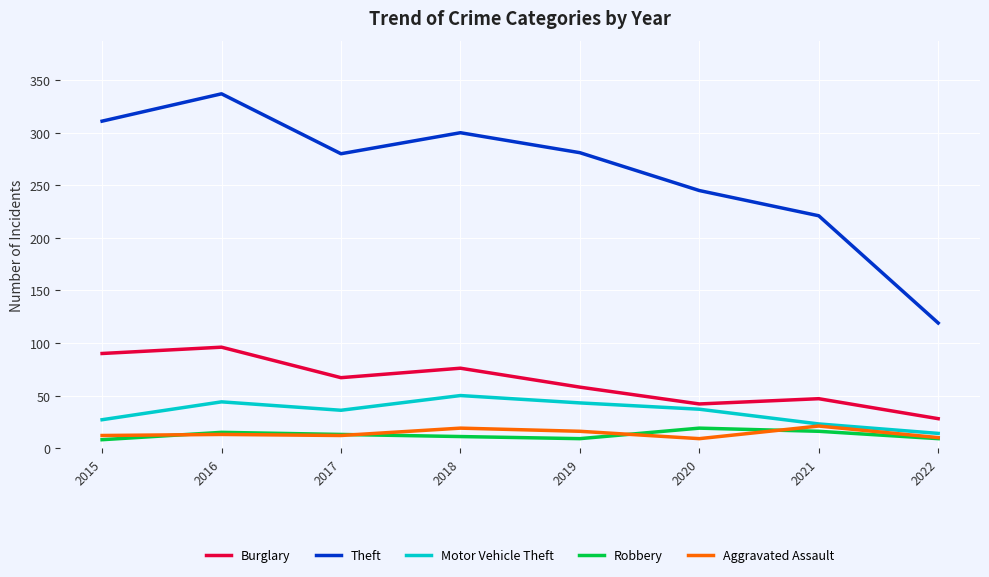

Which series has the widest spread of values?

Theft